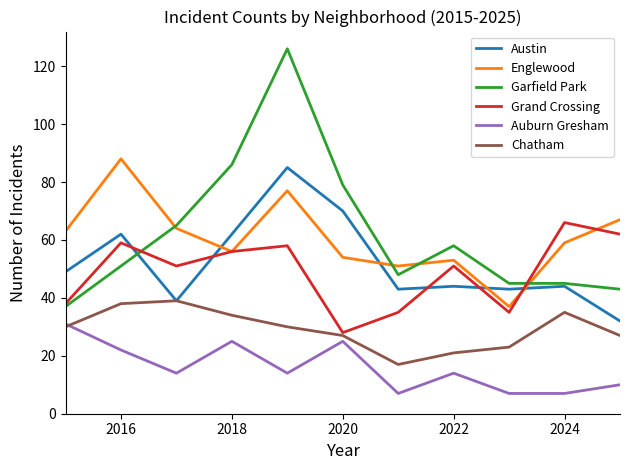

Which series ends up on top after the final intersection of Englewood and Austin?

Englewood